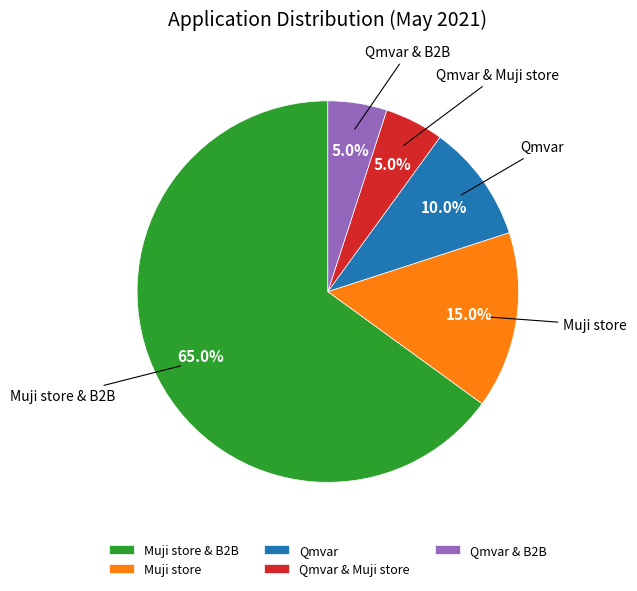

What is the ratio of the value at Qmvar & B2B to the value at Qmvar & Muji store?

1.0